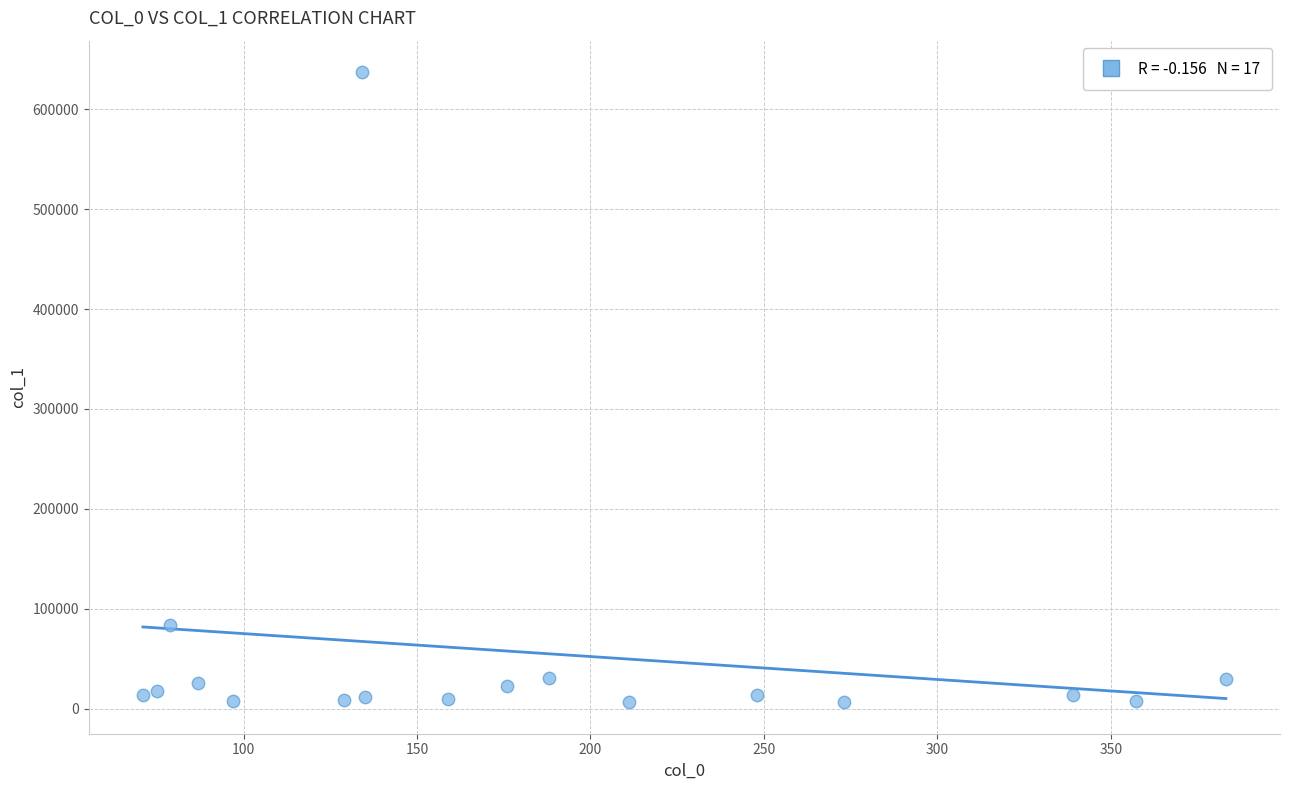

What Y value in the scatter plot is closest to 321776?

83868.6